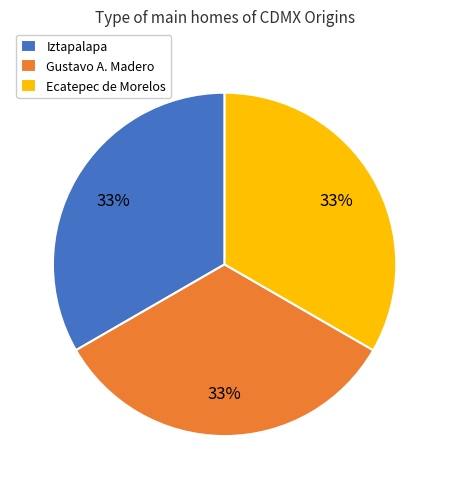

Do Ecatepec de Morelos and Gustavo A. Madero together represent more than half of the pie?

Yes